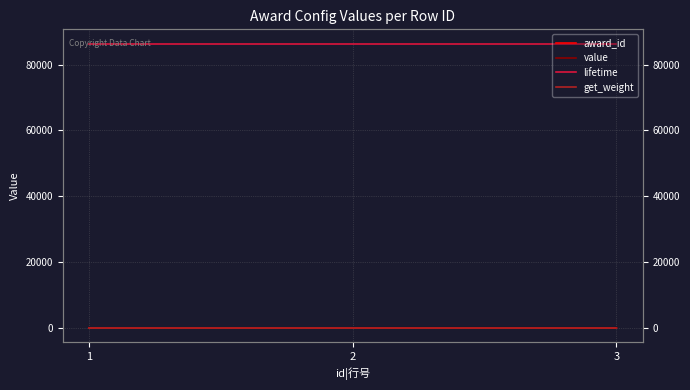

How many data points does each series have?

3